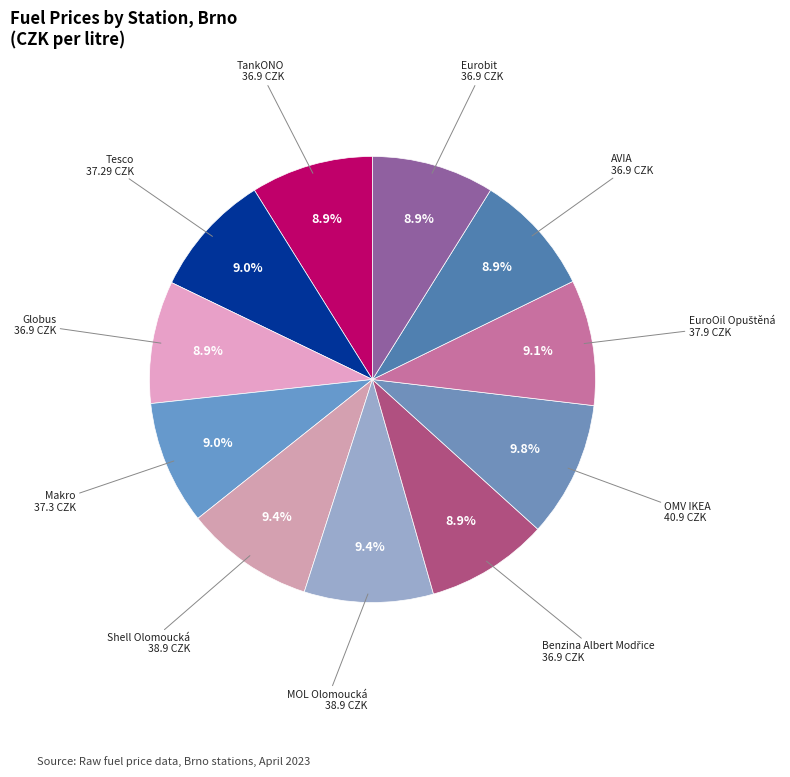

To the nearest percent, what is the difference between the largest and smallest slice percentages?

1%